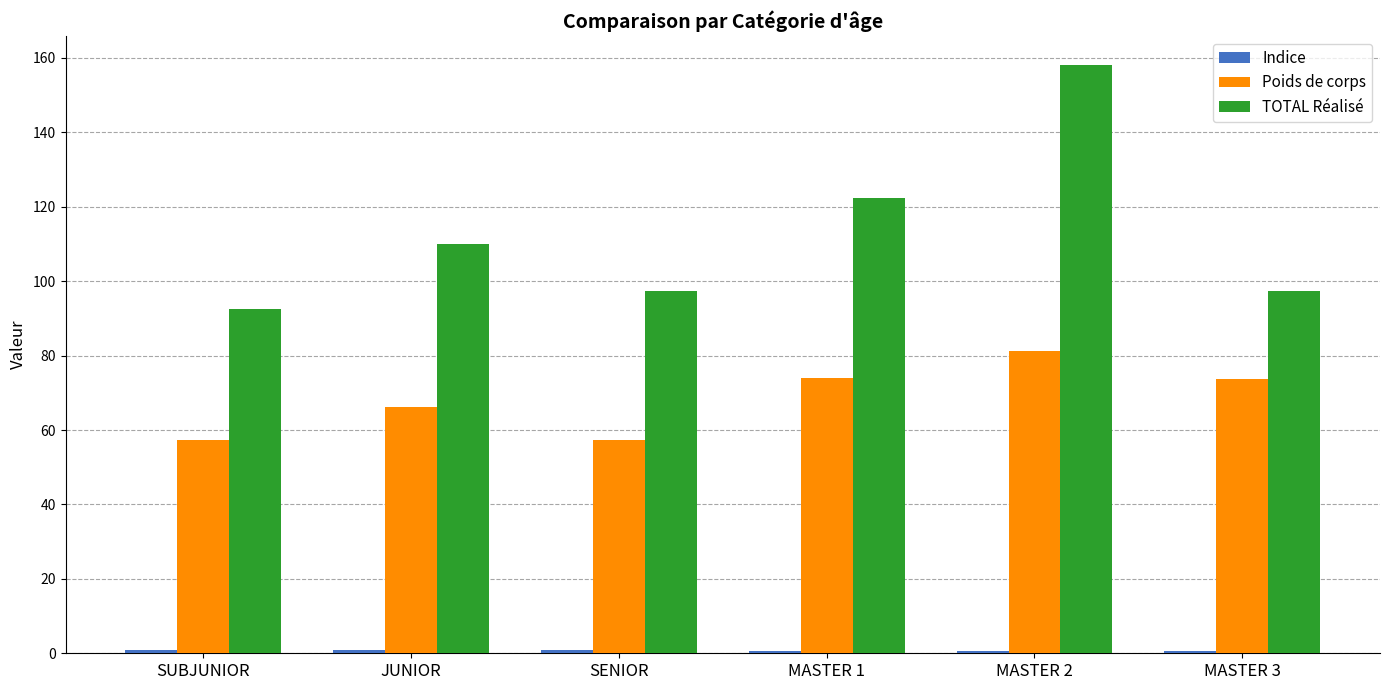

Is it true that TOTAL Réalisé equals 97.5 at MASTER 3?

True